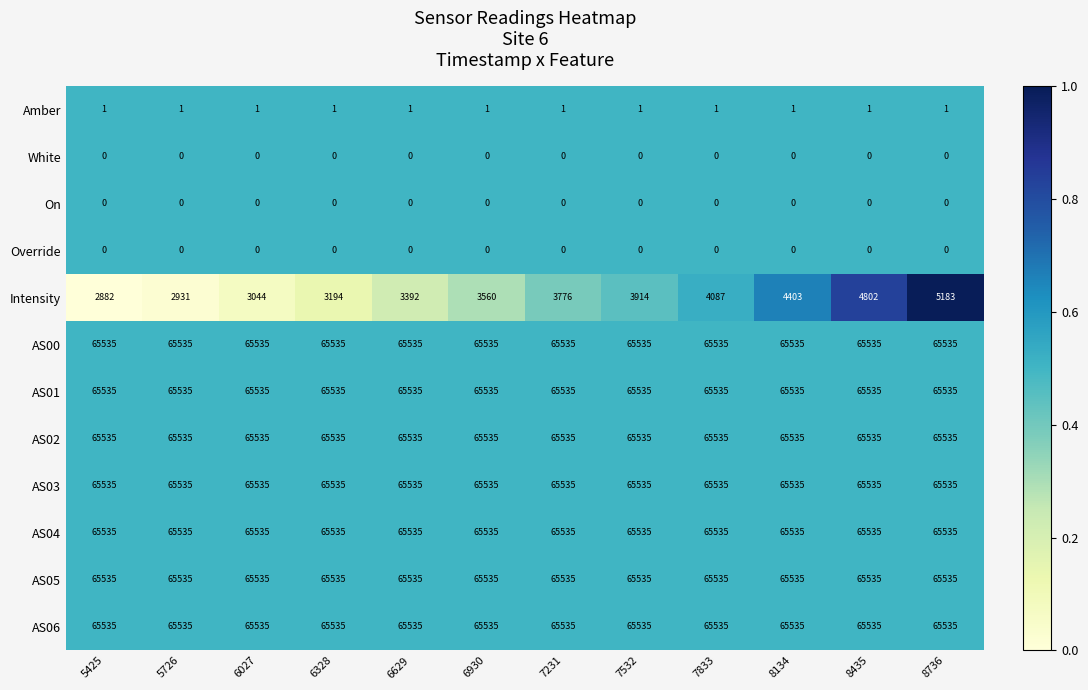

Where is Intensity nearest to the value 4032?

7833